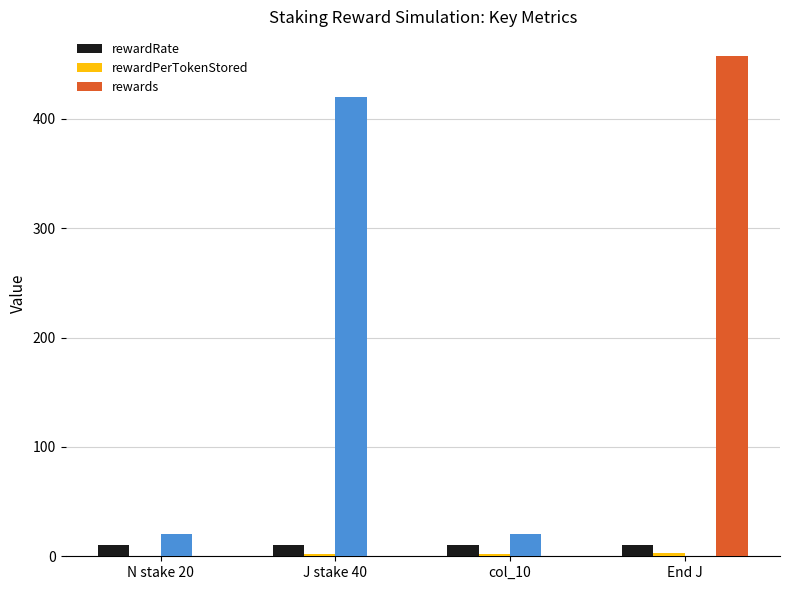

Count the number of data series in this chart.

3